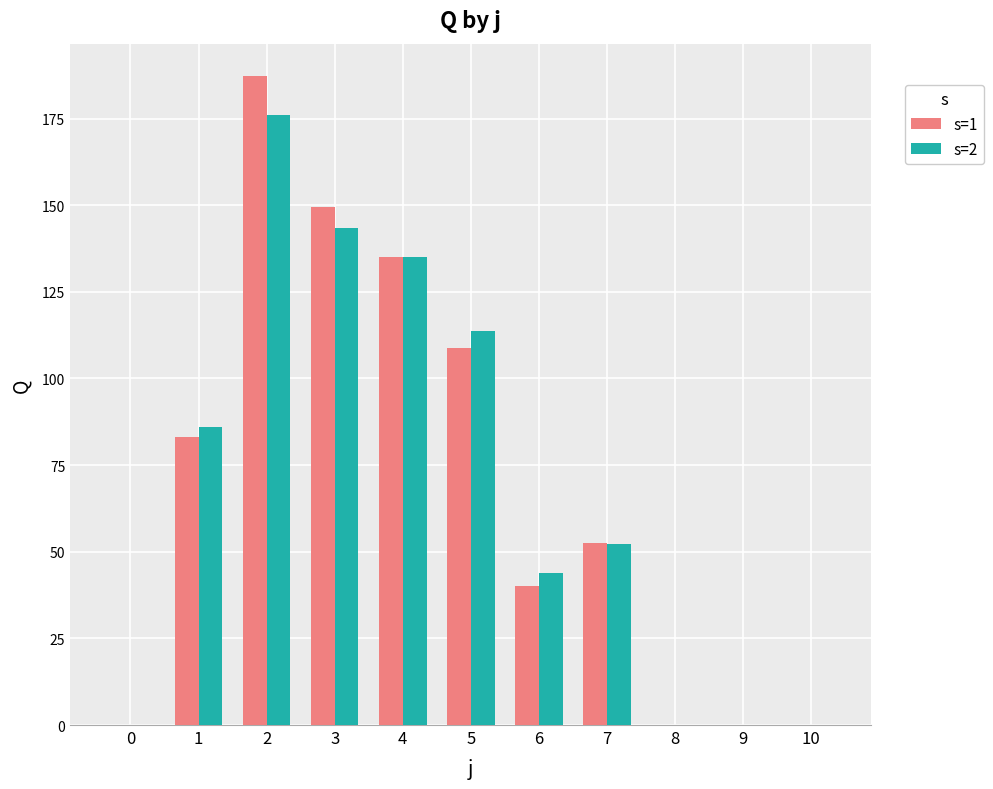

What is the total value across all series at 3?

293.0